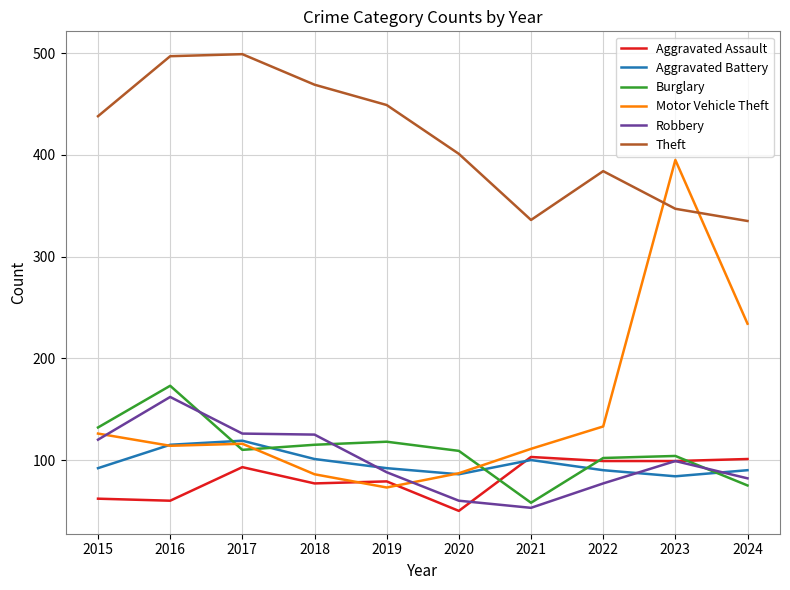

Which series has the largest total across all categories?

Theft